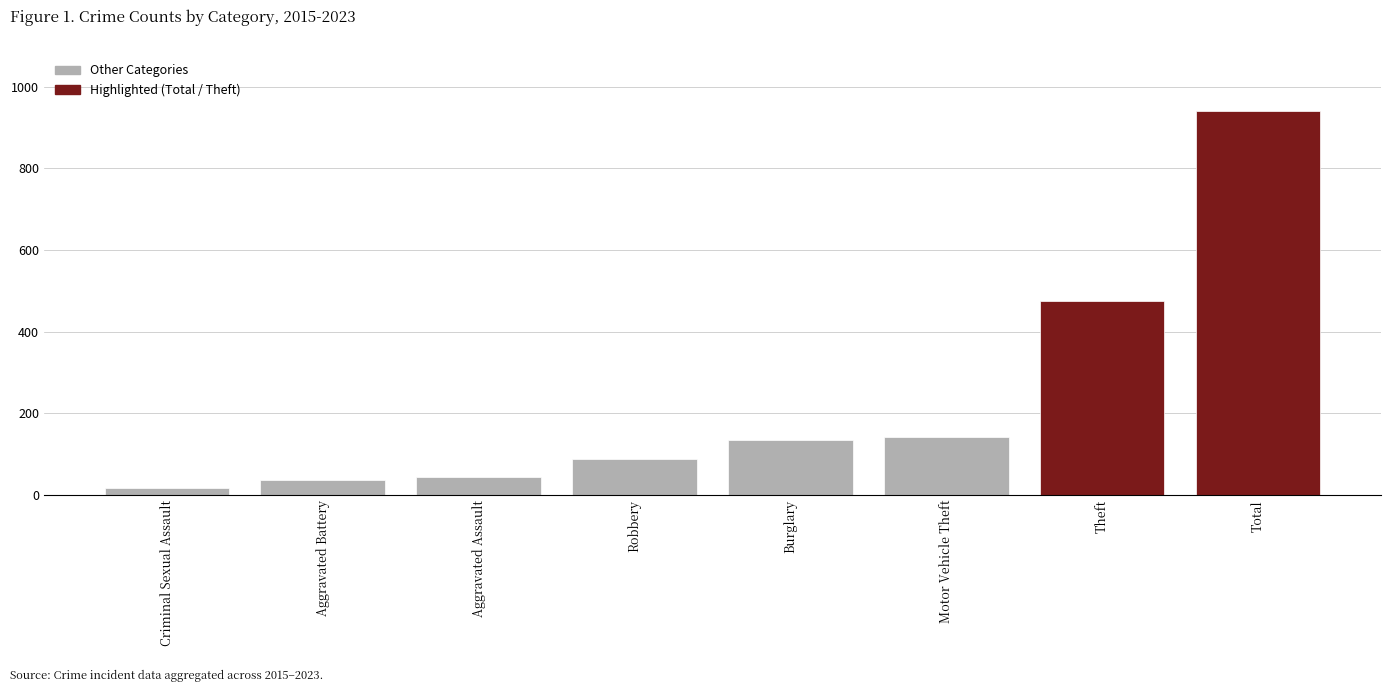

What is the change in value from Motor Vehicle Theft to Theft?

+333